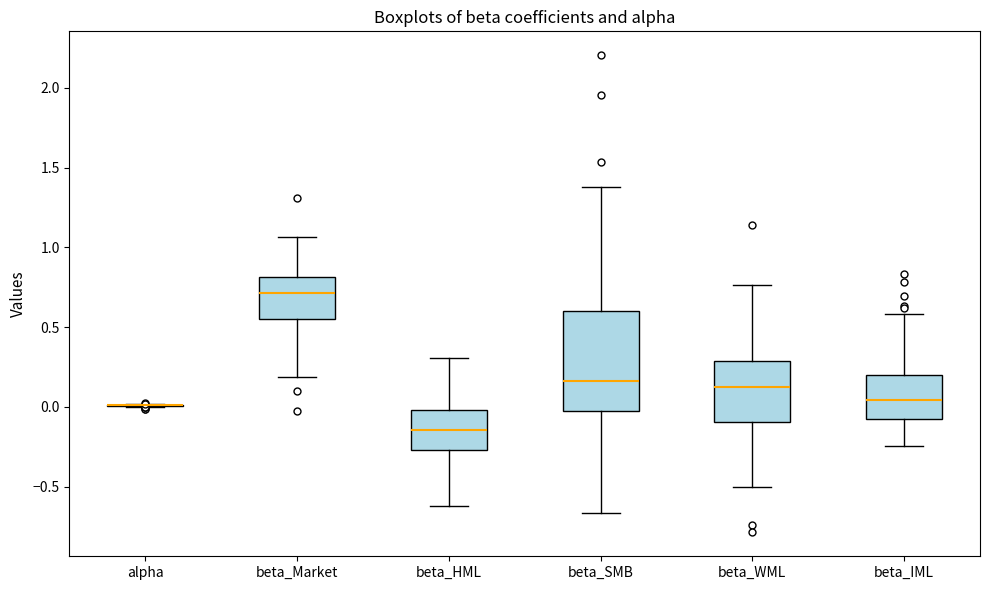

Reading left to right, transcribe this box plot: for each box, give where its median line is, the range the box spans, and where its two whiskers end, as read against the y-axis. The values are not printed on the chart, so give them approximately, as read against the axis.

alpha: box collapsed to a line at 0.00, whiskers 0.00 to 0.00
beta_Market: median 0.70, box 0.55 to 0.80, whiskers 0.20 to 1.05
beta_HML: median -0.15, box -0.25 to 0.00, whiskers -0.60 to 0.30
beta_SMB: median 0.15, box 0.00 to 0.60, whiskers -0.65 to 1.40
beta_WML: median 0.10, box -0.10 to 0.30, whiskers -0.50 to 0.75
beta_IML: median 0.05, box -0.05 to 0.20, whiskers -0.25 to 0.60